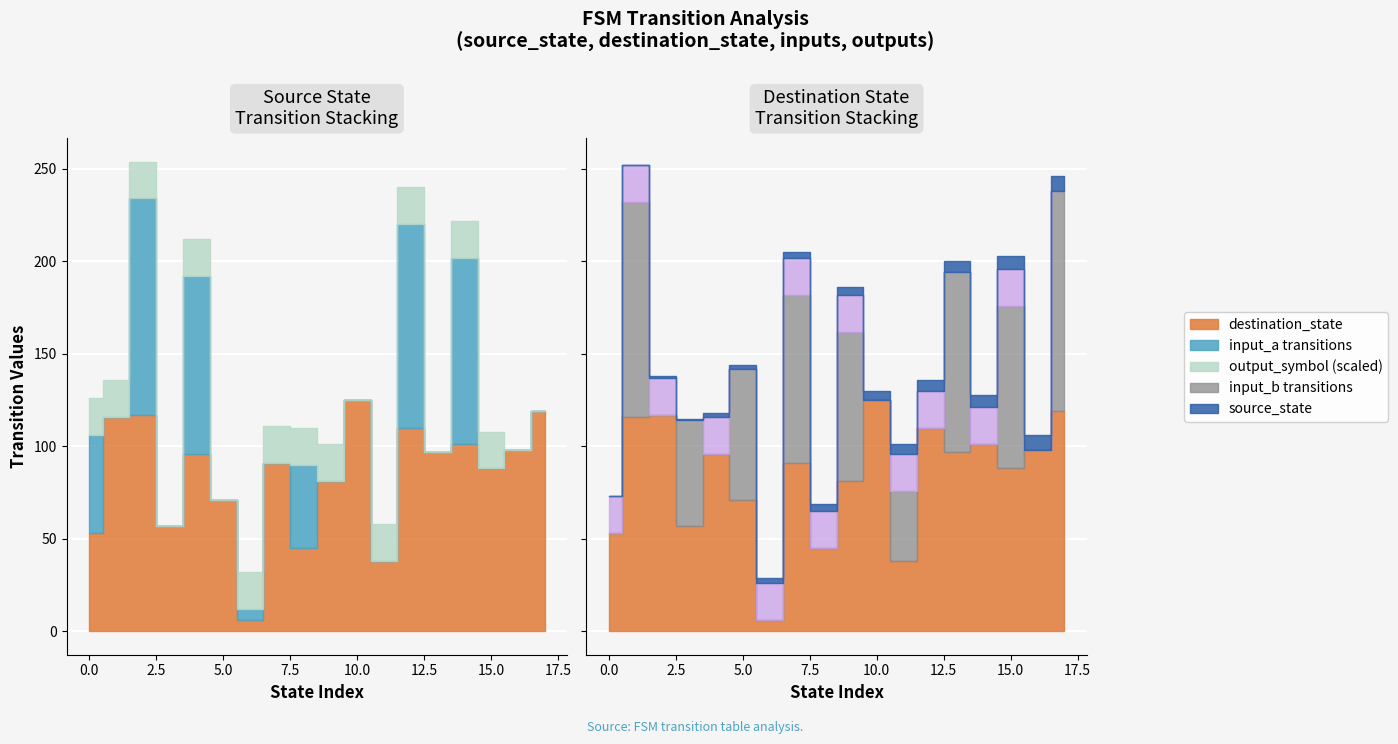

True or false: destination_state and input_num_b cross at least once.

False